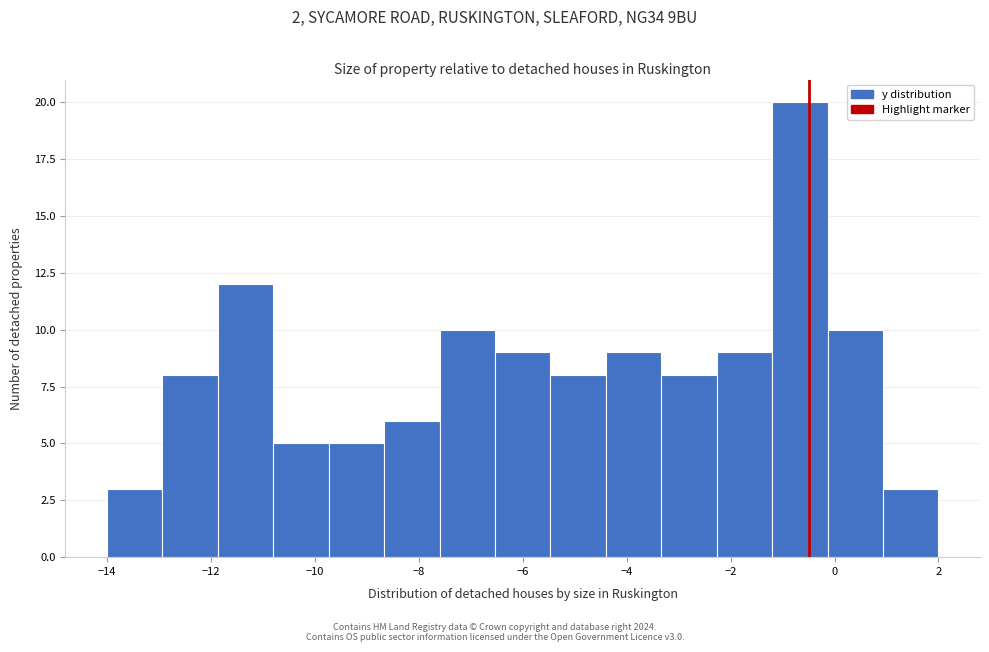

Reading left to right, transcribe this chart: for each bar, give the range it covers on the x-axis and its height. Neither the bar edges nor the heights are printed on the chart, so give them approximately, as read against the axes.

-14.0 to -13.0: 3
-13.0 to -11.8: 8
-11.8 to -10.8: 12
-10.8 to -9.8: 5
-9.8 to -8.6: 5
-8.6 to -7.6: 6
-7.6 to -6.6: 10
-6.6 to -5.4: 9
-5.4 to -4.4: 8
-4.4 to -3.4: 9
-3.4 to -2.2: 8
-2.2 to -1.2: 9
-1.2 to -0.2: 20
-0.2 to 1.0: 10
1.0 to 2.0: 3